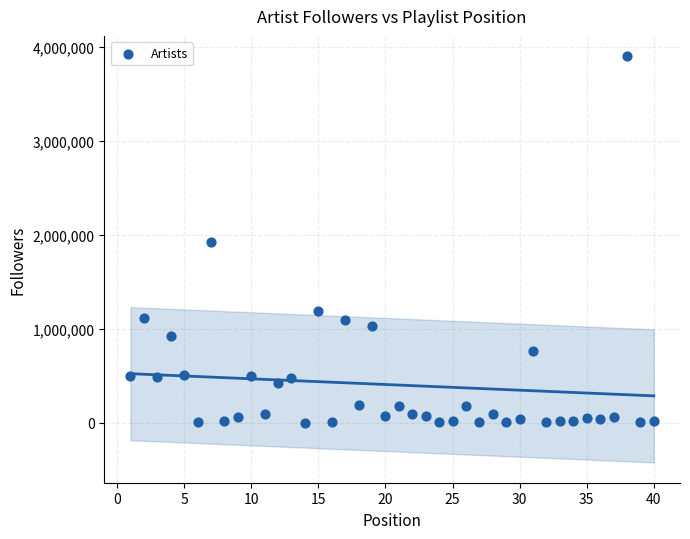

What is the range of X values (max minus min)?

39